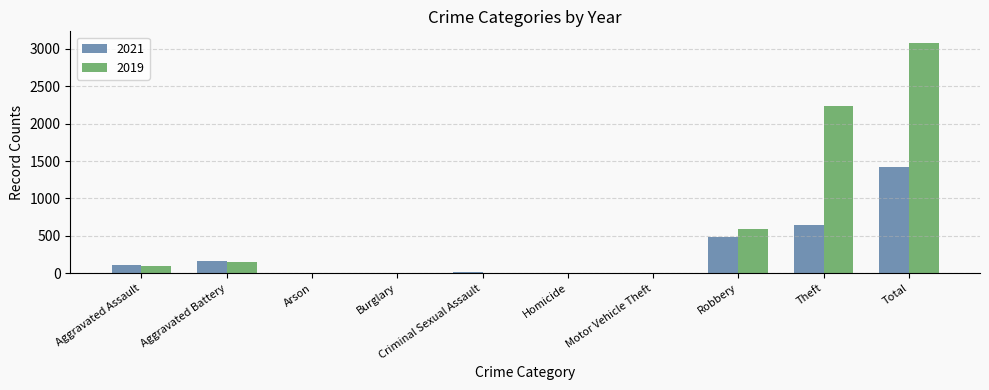

At which label is 2019 closest to 1540?

Theft